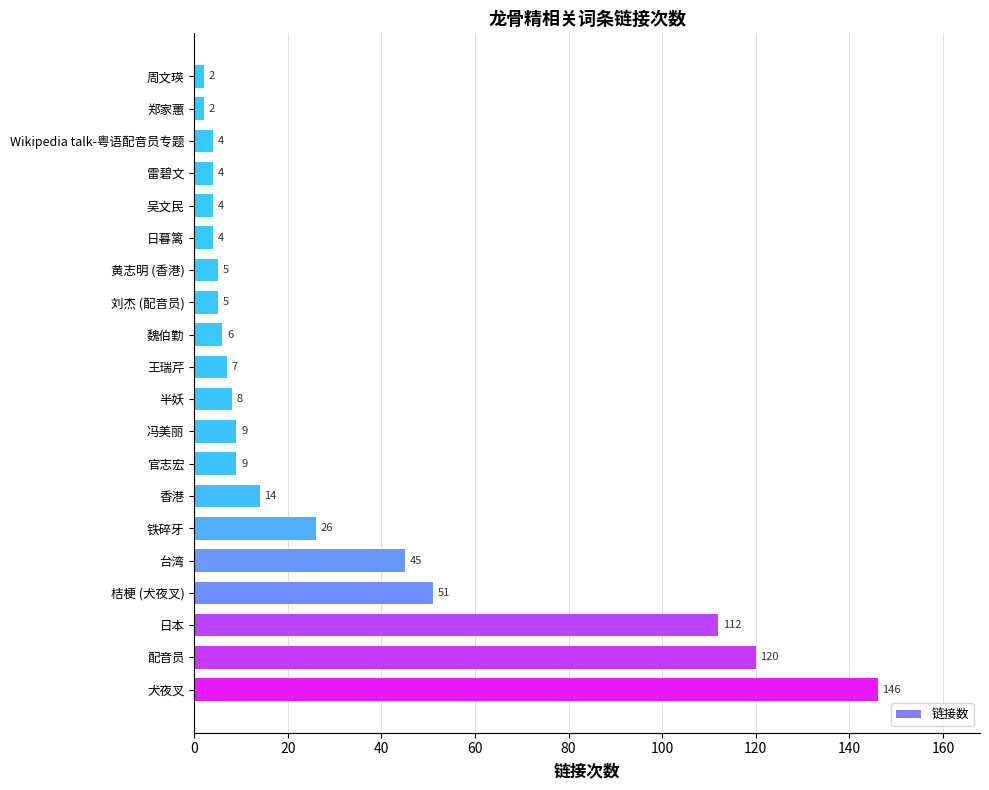

The chart shows a value of 26 at 铁碎牙. True or false?

True